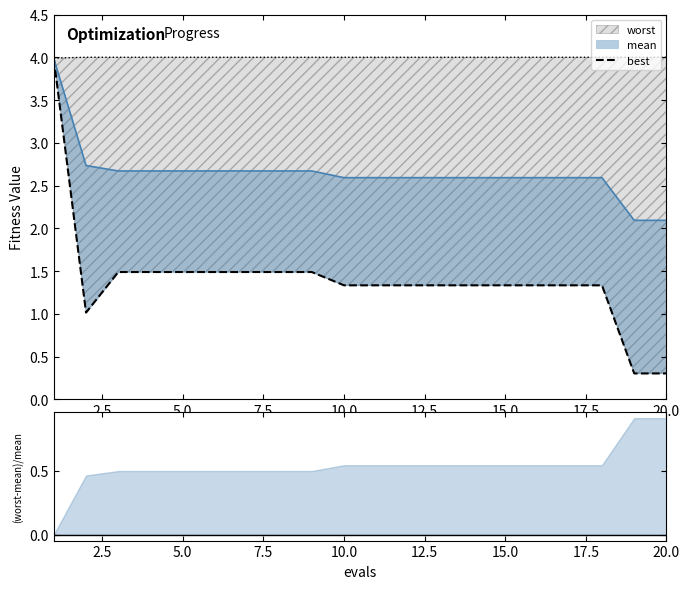

Approximately how many times larger is the value at 17 compared to 12?

1.0